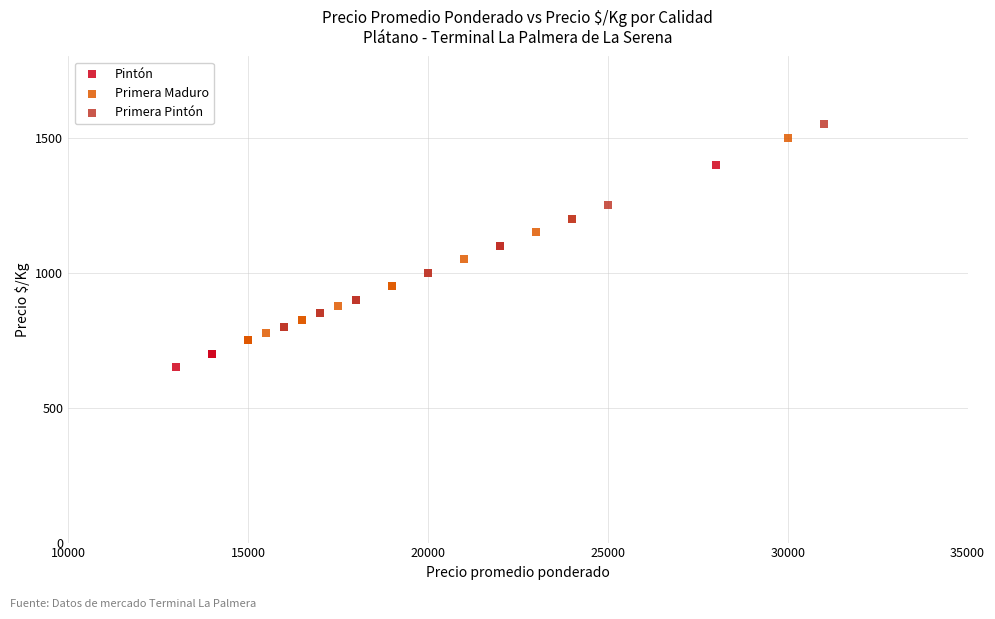

What are all the series names shown in the legend?

Pintón, Primera Maduro, Primera Pintón